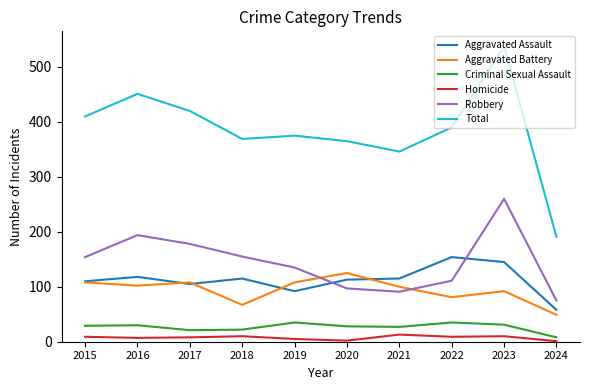

Is the value of Robbery at 2019 greater than the value of Total at 2021?

No